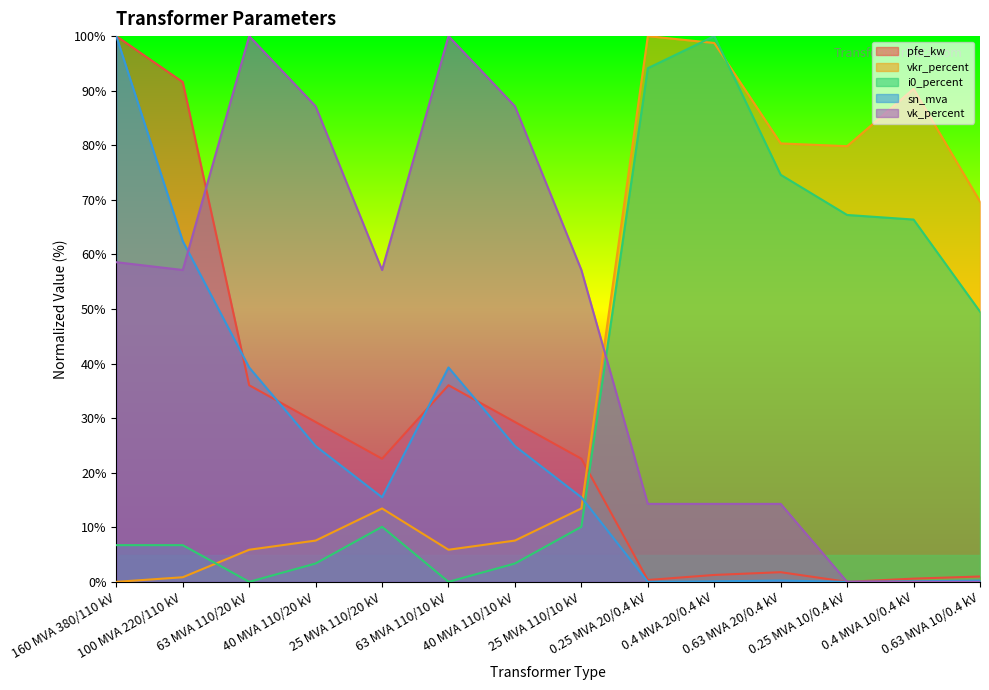

At which label does sn_mva first exceed 15?

160 MVA 380/110 kV